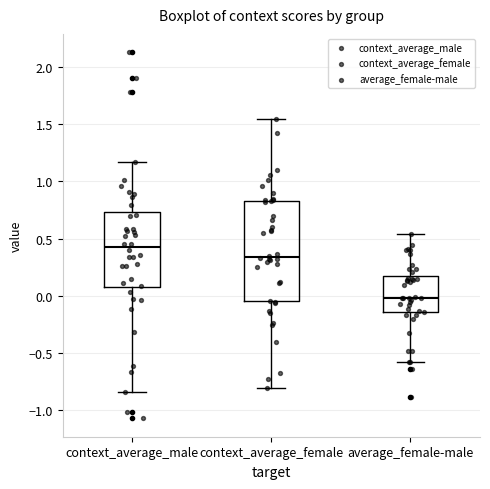

Comparing the boxes themselves (not the whiskers), which one is the tallest?

context_average_female